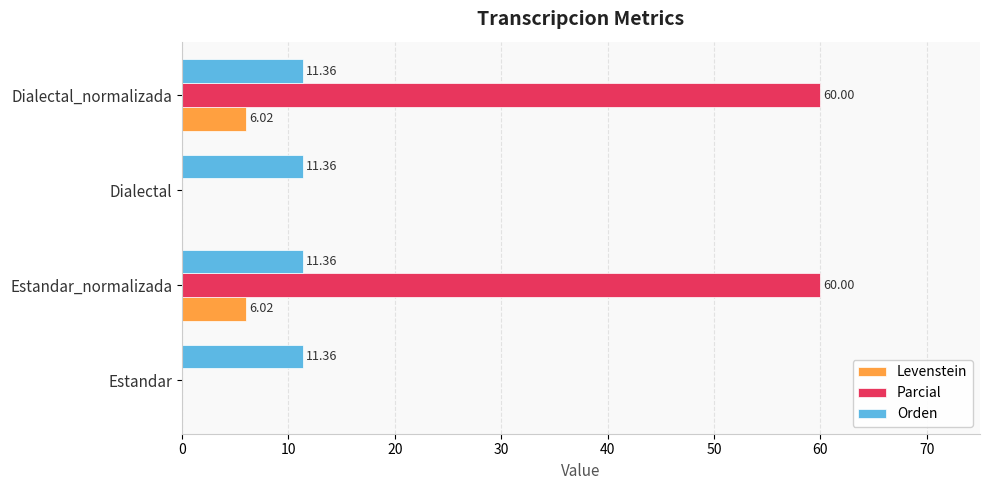

What is the sum of the Levenstein values at Dialectal and Estandar_normalizada?

6.0